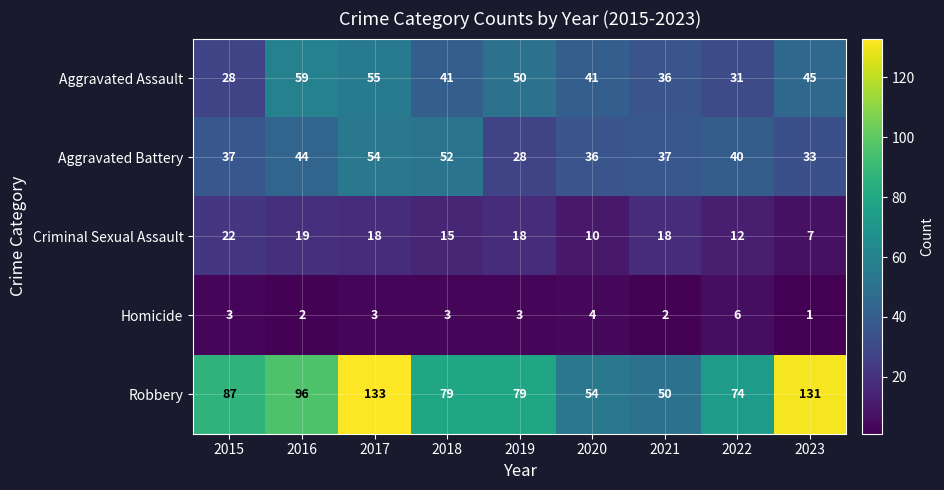

Which label corresponds to the smallest value in the chart?

2023